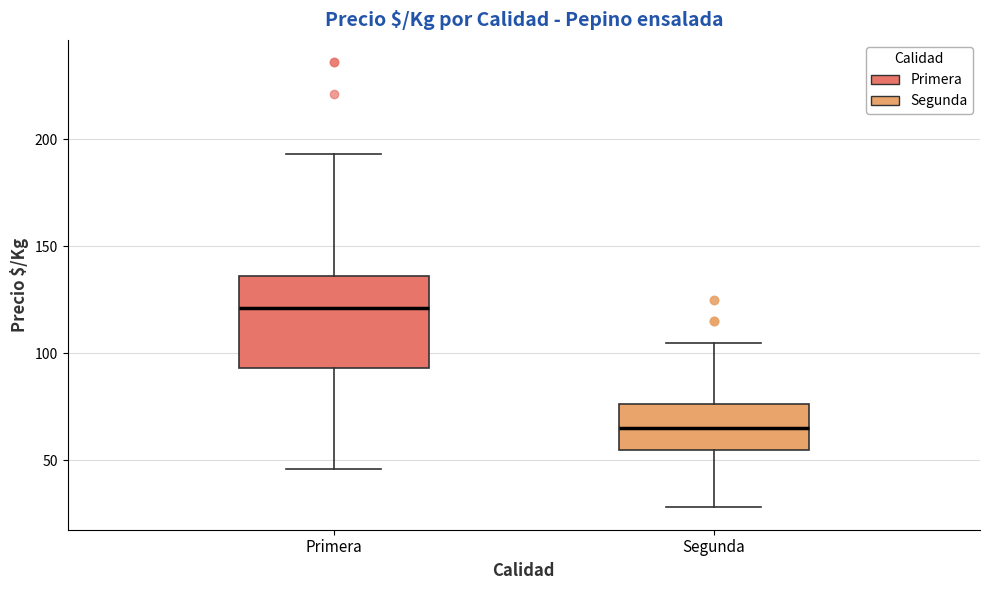

Reading left to right, transcribe this box plot: for each box, give where its median line is, the range the box spans, and where its two whiskers end, as read against the y-axis. The values are not printed on the chart, so give them approximately, as read against the axis.

Primera: median 120, box 95 to 135, whiskers 45 to 195
Segunda: median 65, box 55 to 75, whiskers 30 to 105